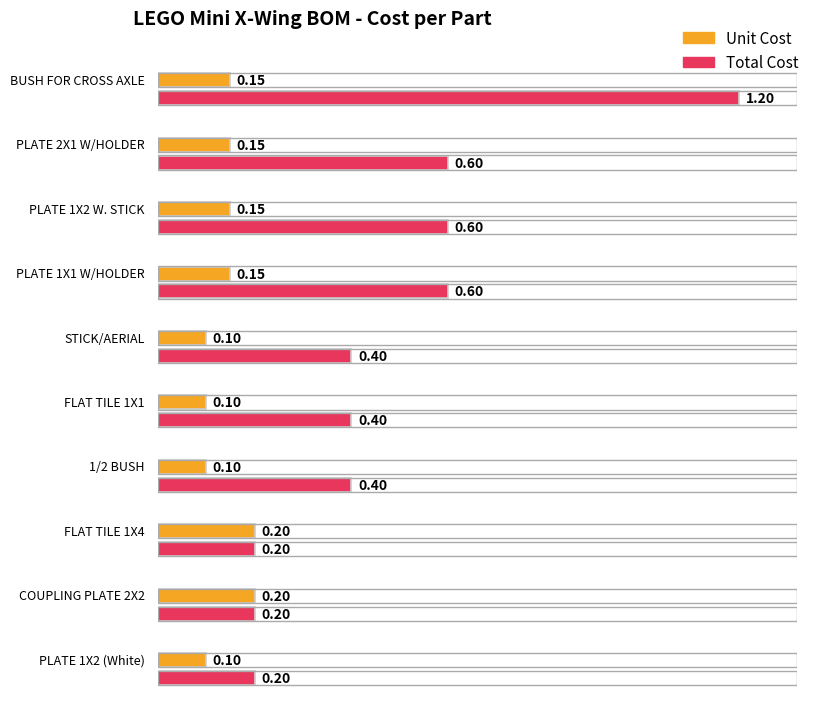

Which label corresponds to the largest value in the chart?

BUSH FOR CROSS AXLE